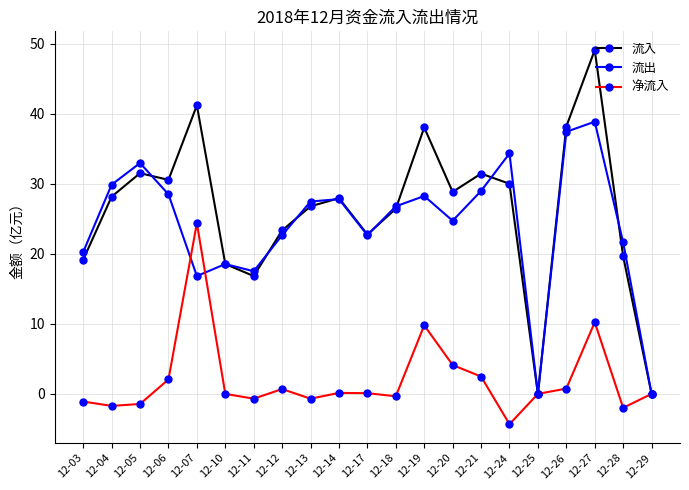

Read the 净流入 value at 12-04.

-1.7